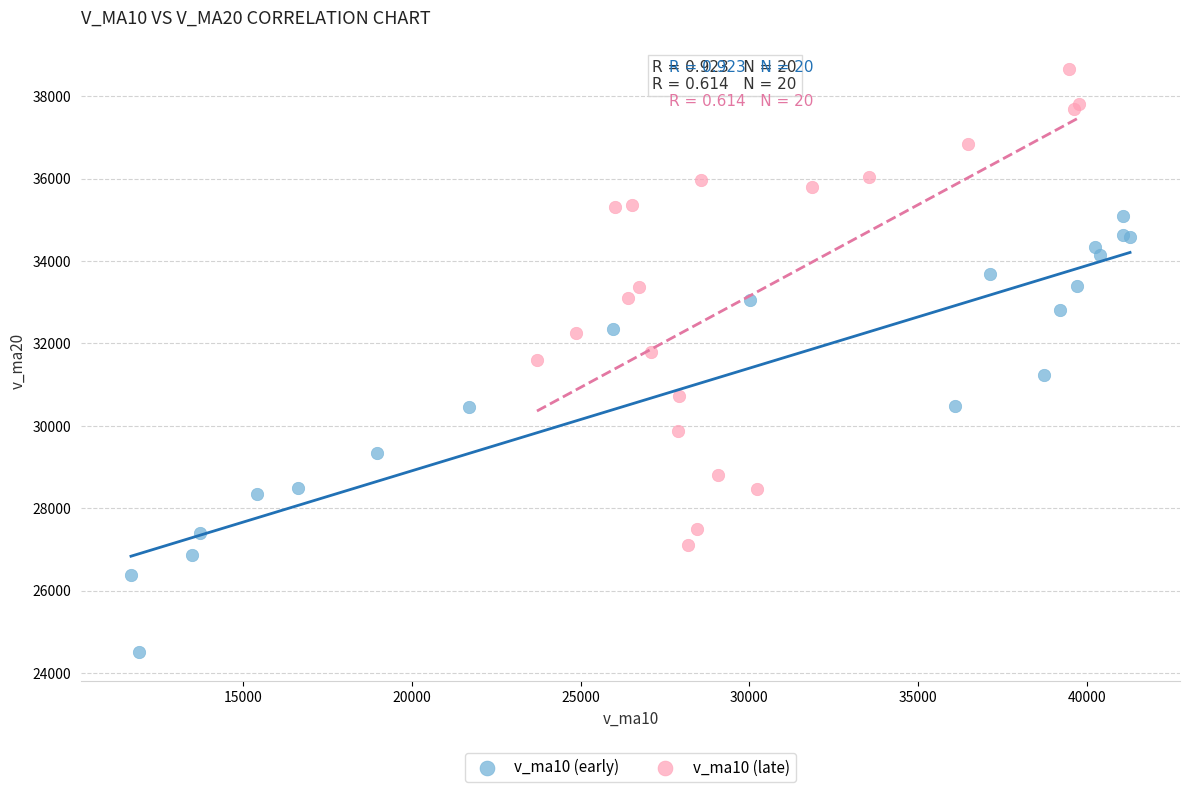

Which series has the largest Y range (max minus min)?

v_ma10 (late)